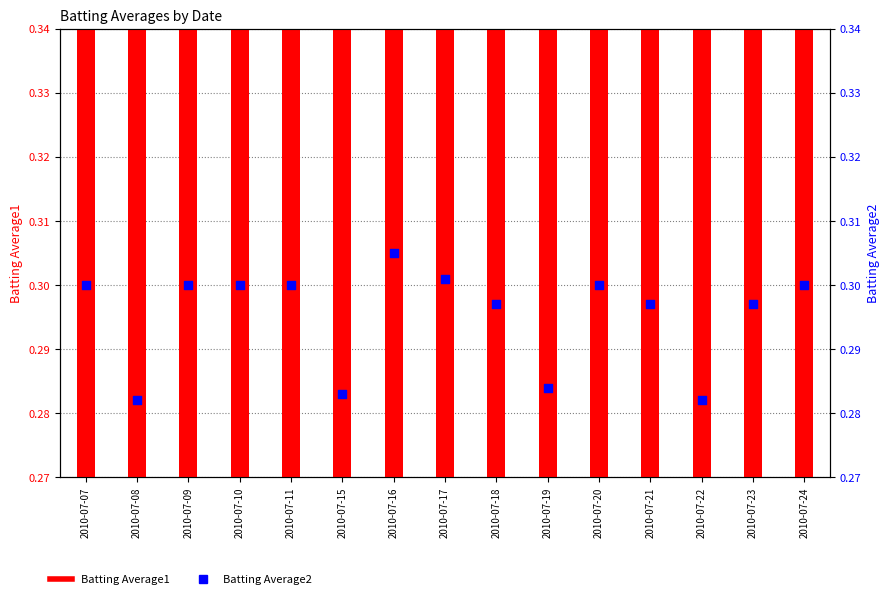

Which series has the largest total across all categories?

Batting Average1